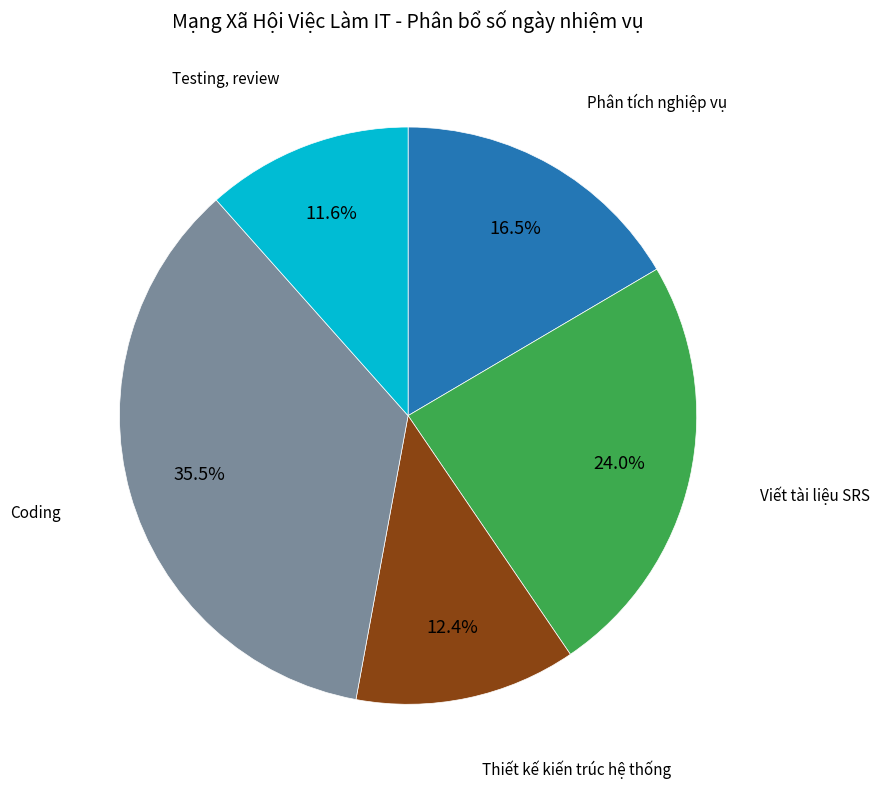

Is there a majority slice in this chart?

No